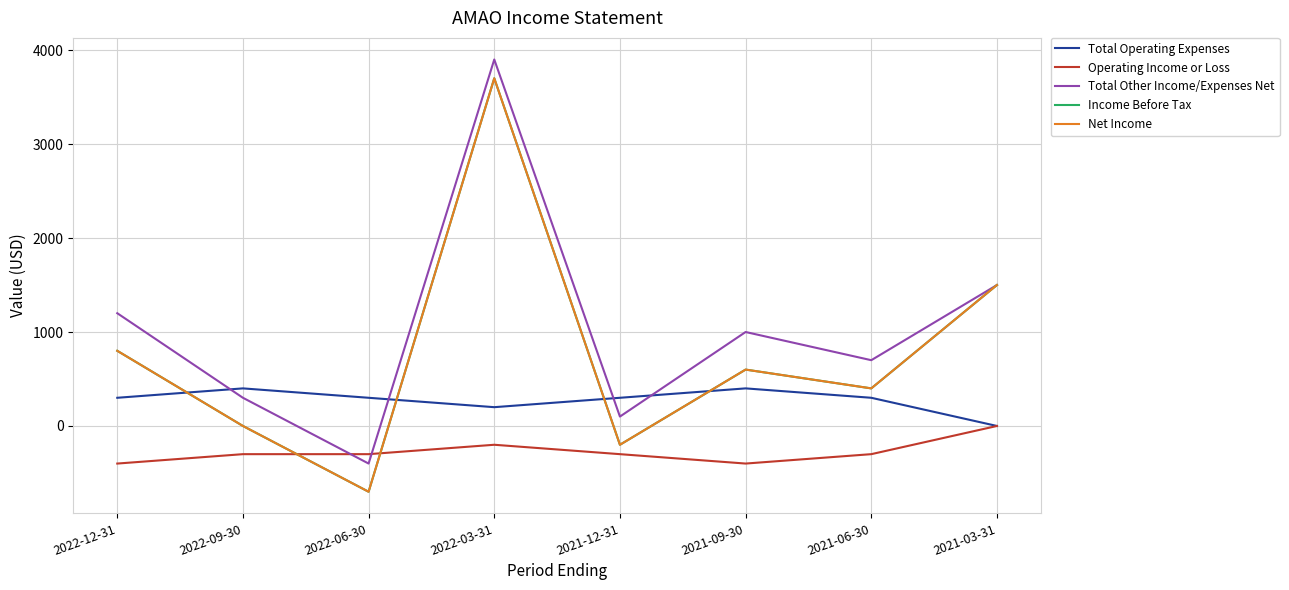

Does the chart have visible grid lines?

Yes